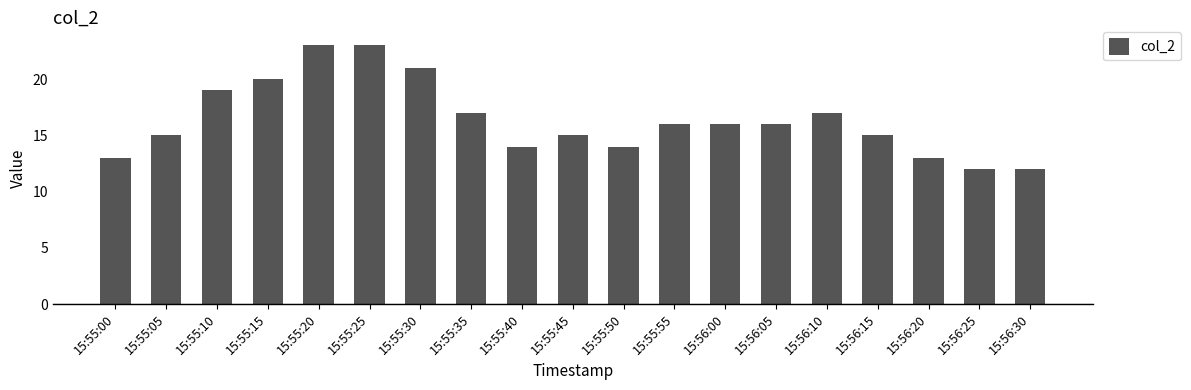

What is the difference between the maximum and second lowest values?

11